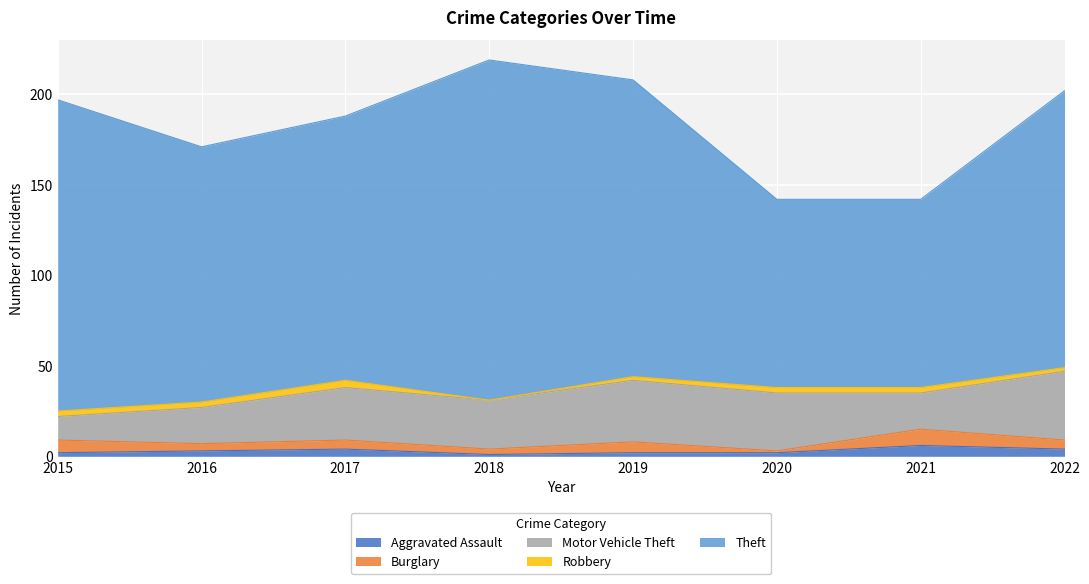

At which label does Theft first exceed 153?

2015